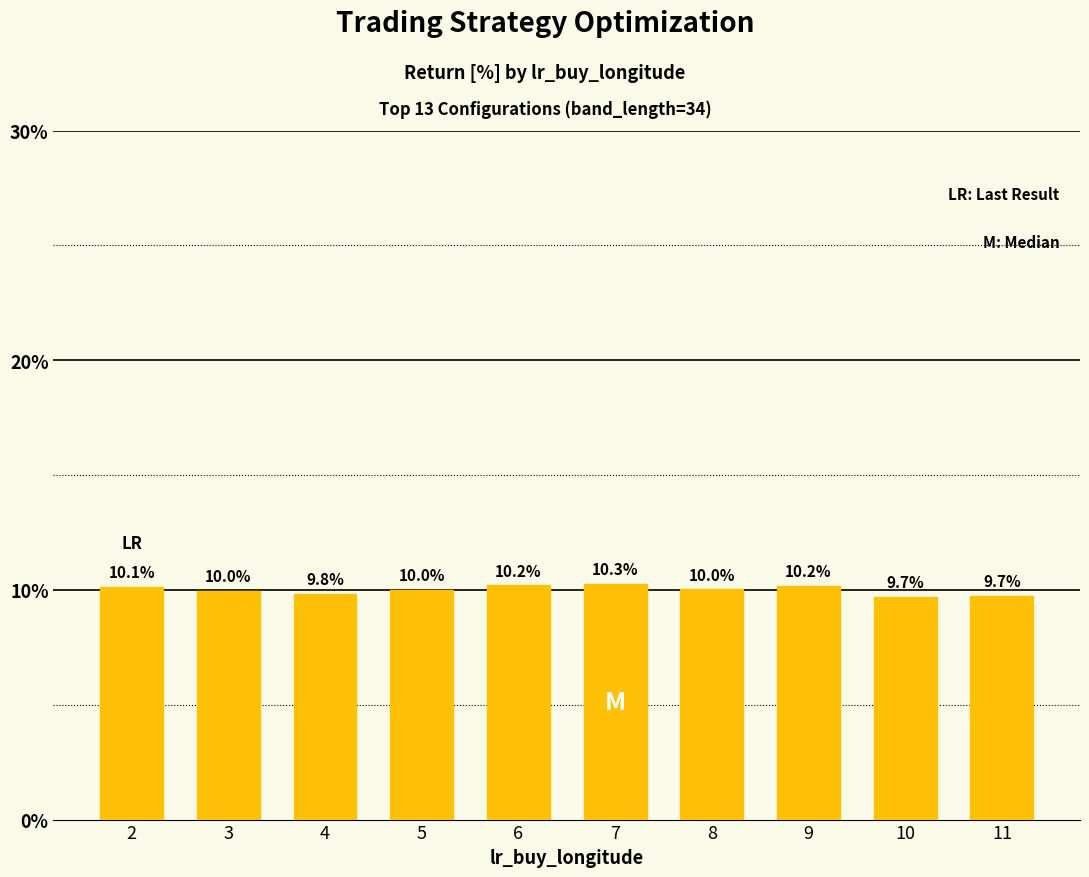

Read the value at 9.

10.2